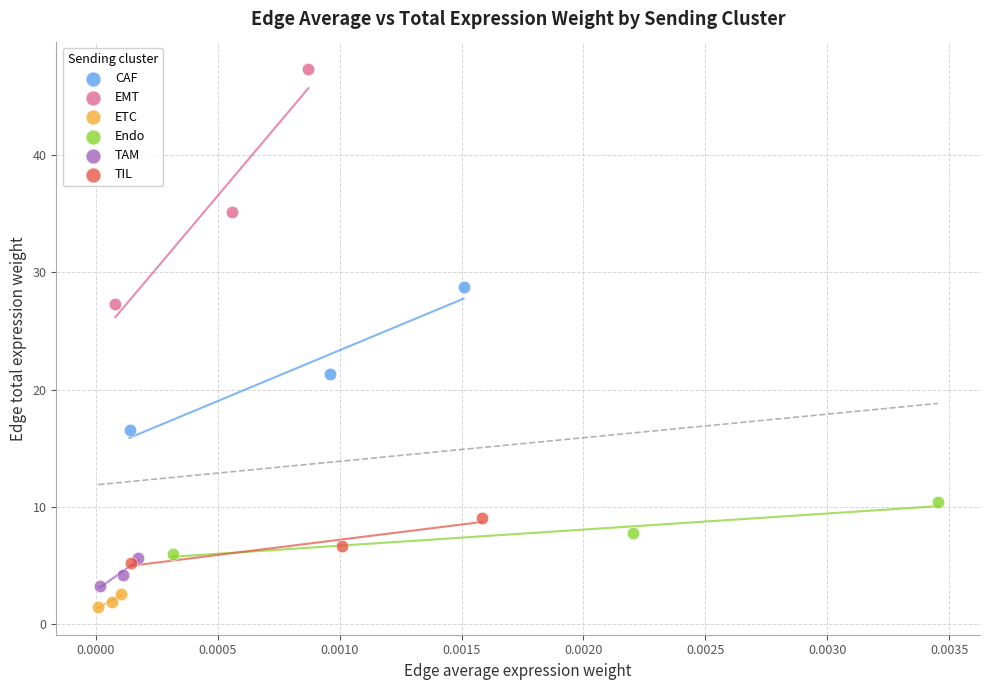

Which series has the largest Y range (max minus min)?

EMT